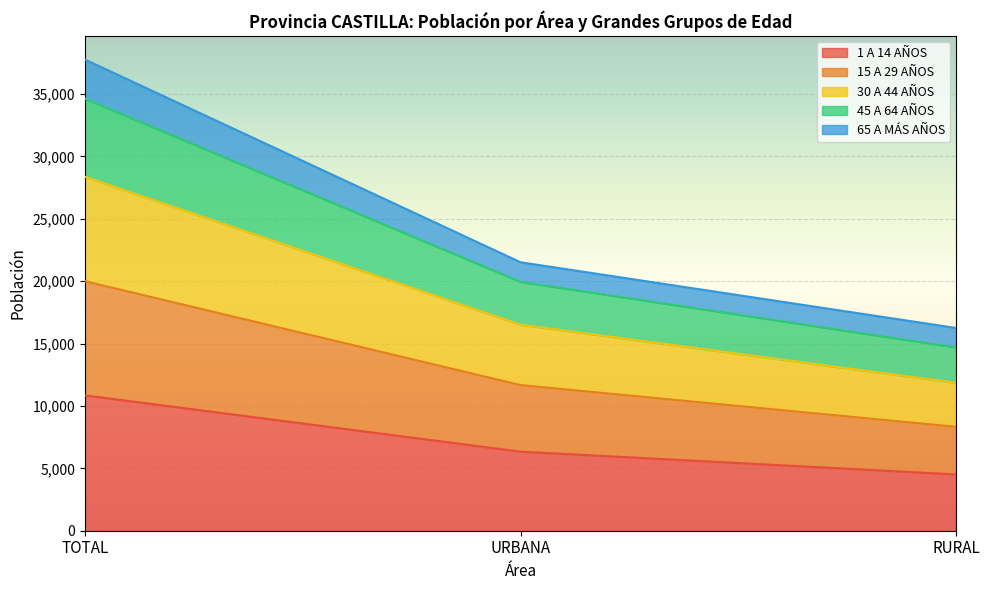

At which label does 45 A 64 AÑOS reach its minimum?

RURAL